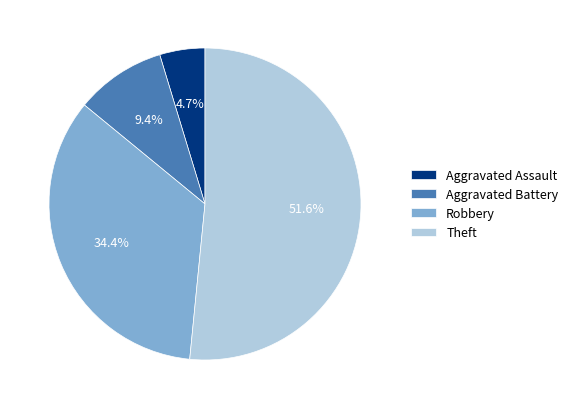

What is the smallest slice in the pie chart?

Aggravated Assault